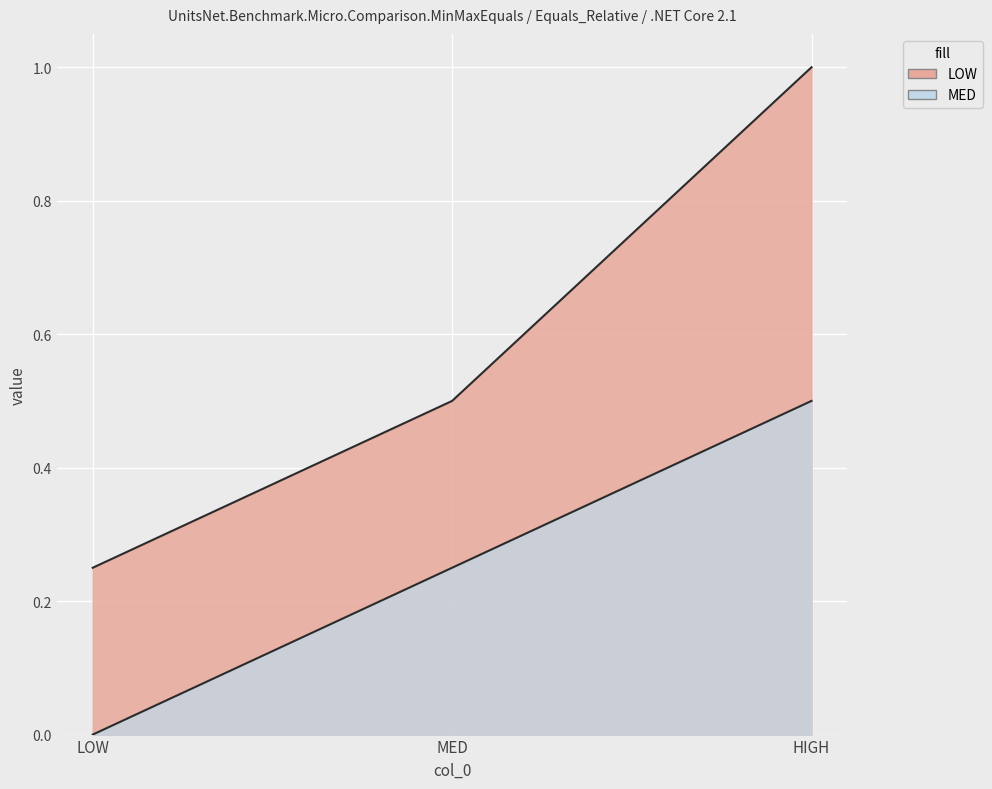

What is the spread (max minus min) of values at MED?

0.2